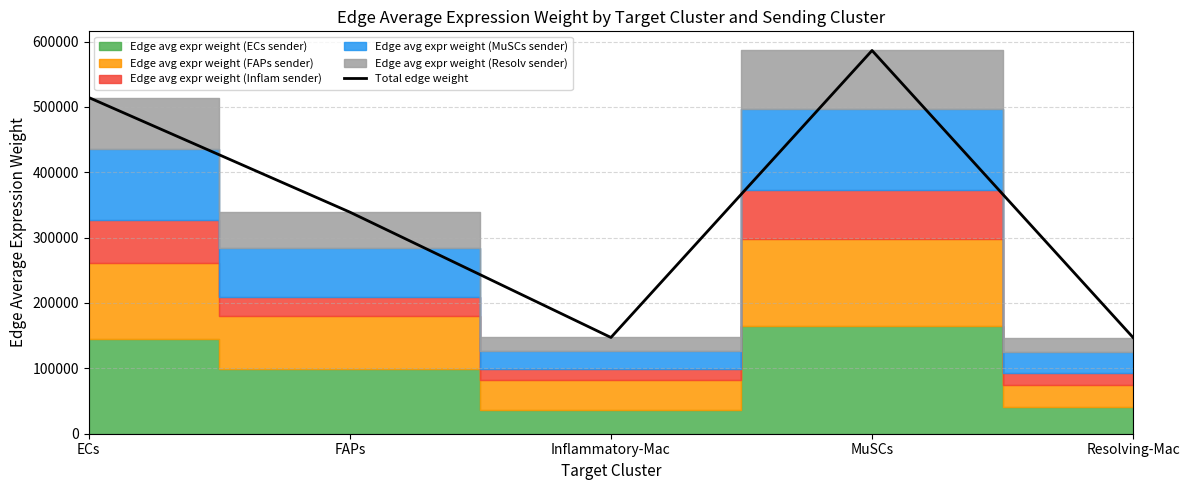

What is the value of the 1st point from the left?

514348.8